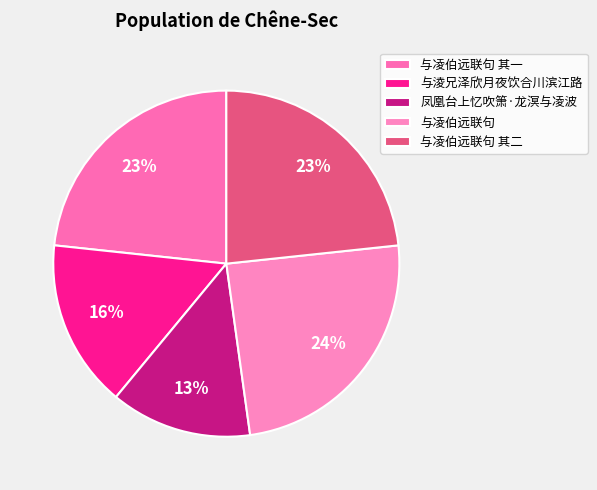

Is the sum of 与凌伯远联句 其一 and 与凌伯远联句 greater than half?

No